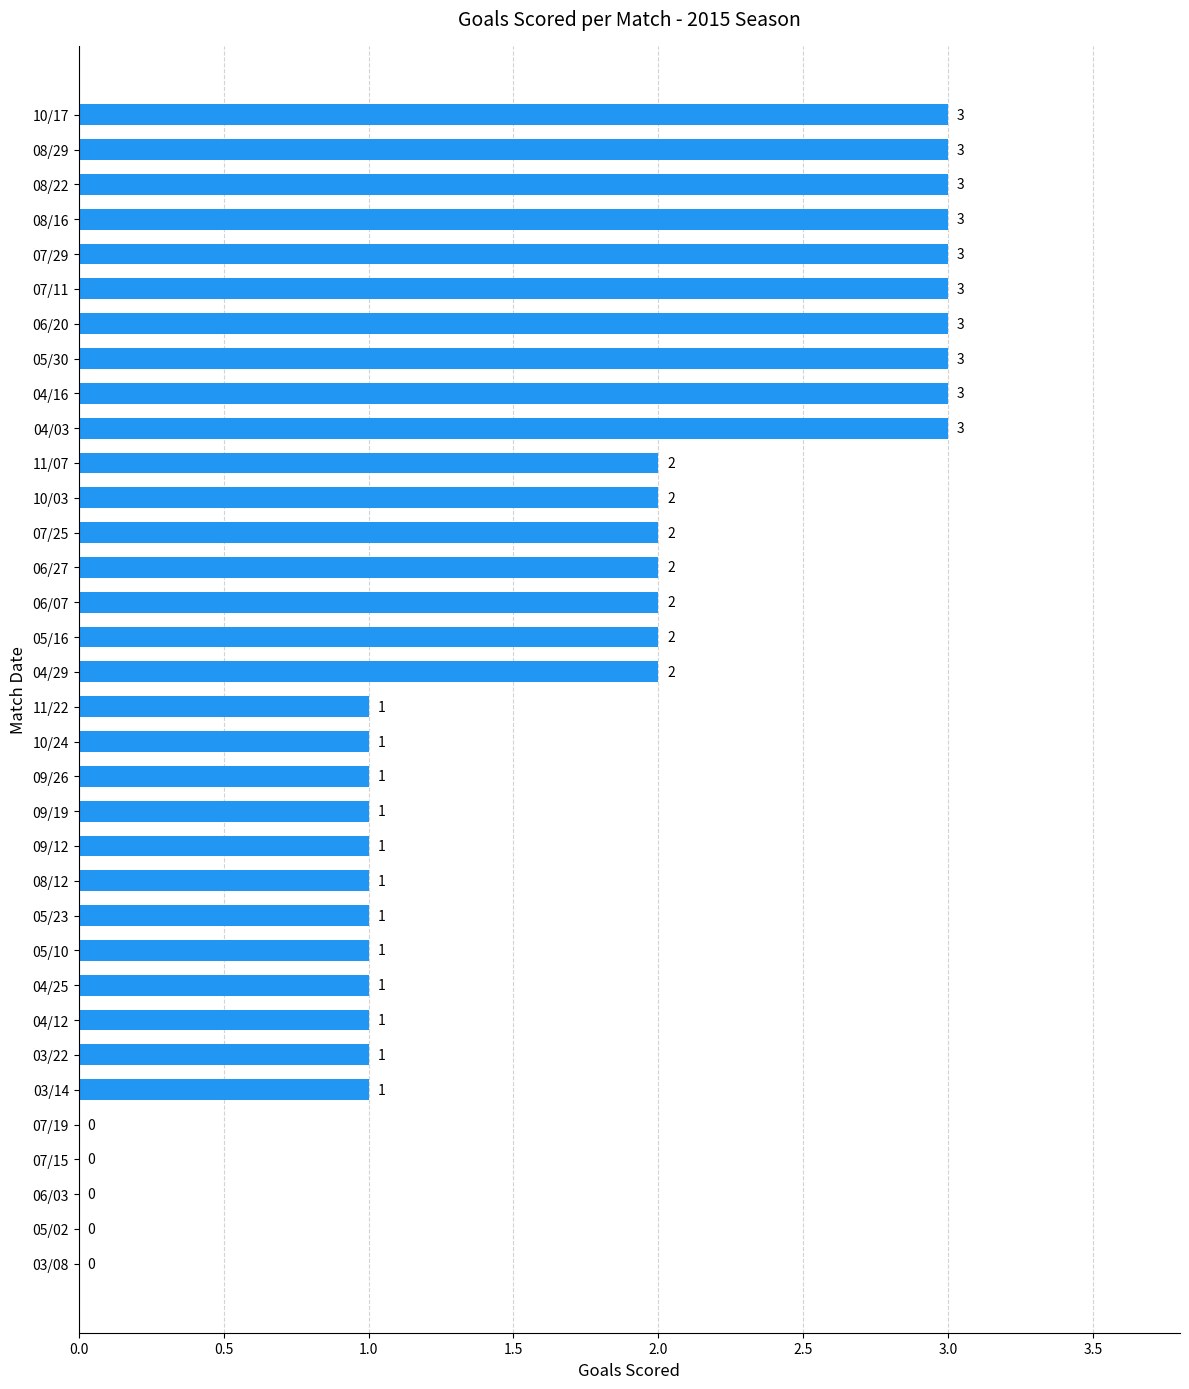

What is the sum of all values?

56